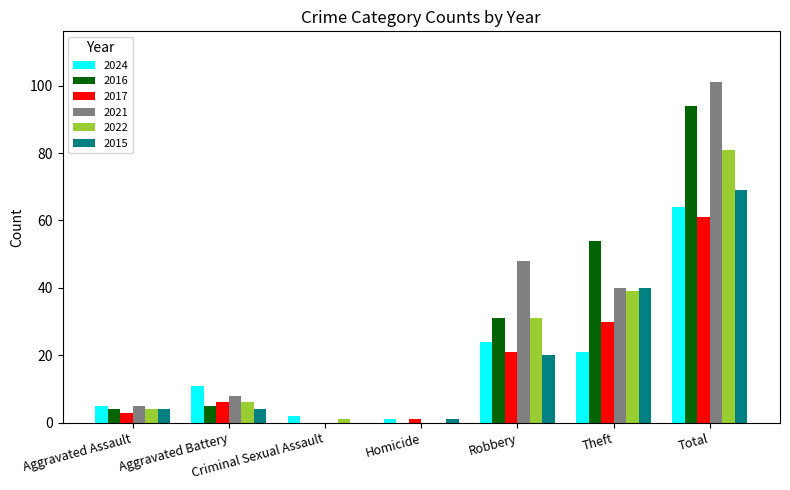

Which category has the highest value in the 2022 series?

Total